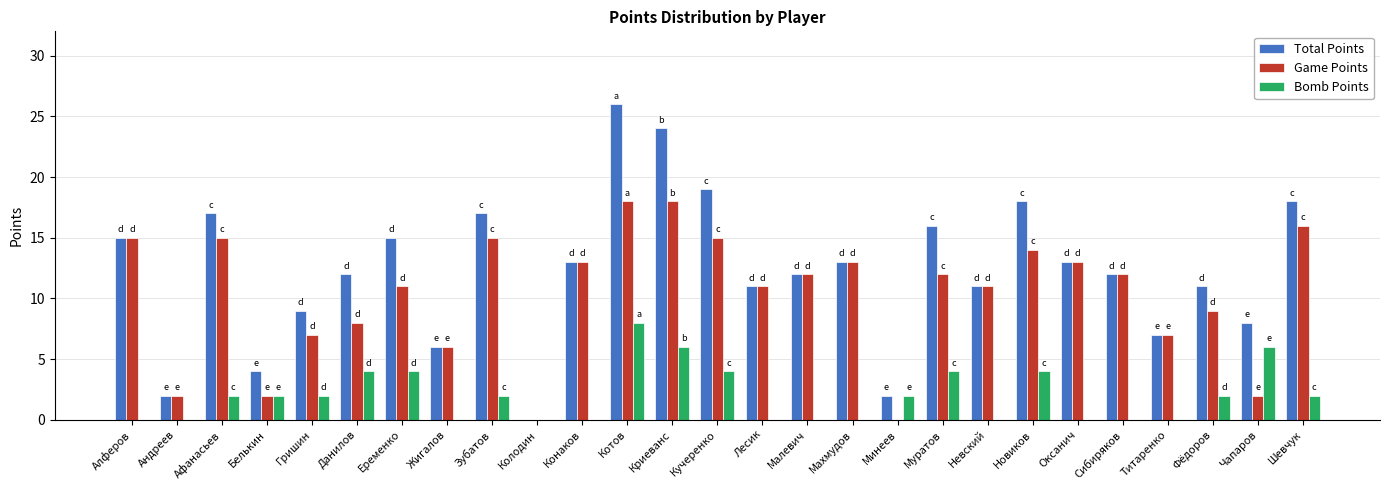

Reading right to left, list all the values displayed in this chart.

Total Points: 18	8	11	7	12	13	18	11	16	2	13	12	11	19	24	26	13	0	17	6	15	12	9	4	17	2	15
Game Points: 16	2	9	7	12	13	14	11	12	0	13	12	11	15	18	18	13	0	15	6	11	8	7	2	15	2	15
Bomb Points: 2	6	2	0	0	0	4	0	4	2	0	0	0	4	6	8	0	0	2	0	4	4	2	2	2	0	0